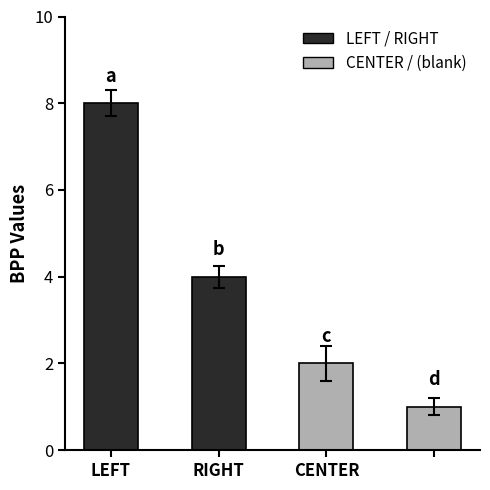

What is the average value?

4